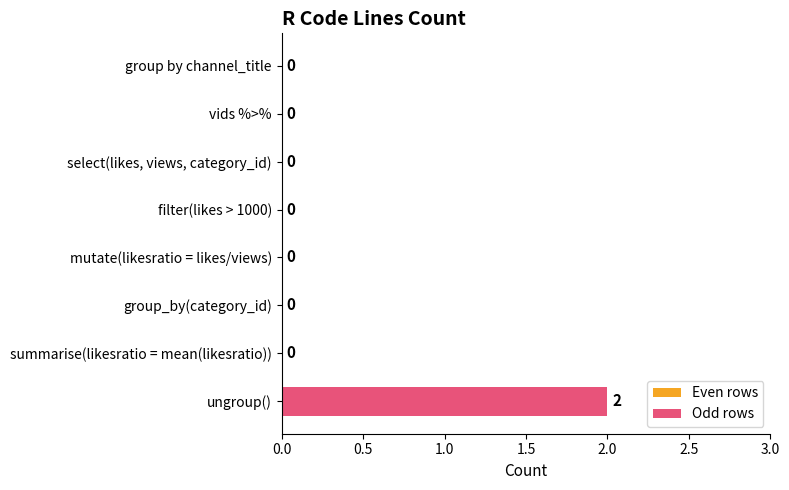

Between filter(likes > 1000) and ungroup(), which is larger?

ungroup()